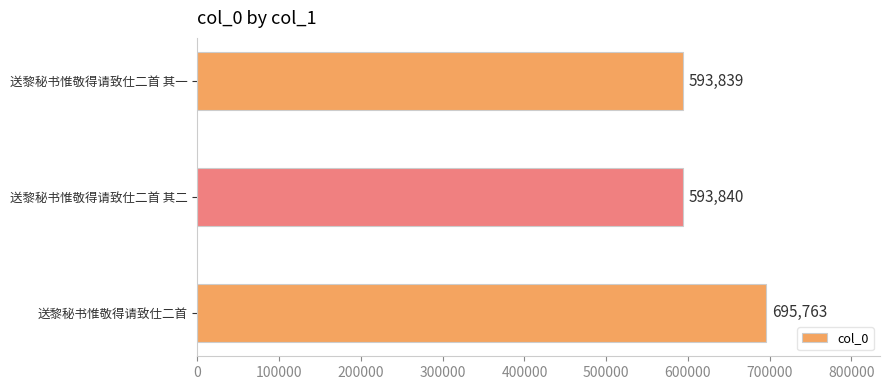

What is the change in value from 送黎秘书惟敬得请致仕二首 to 送黎秘书惟敬得请致仕二首 其二?

-101923